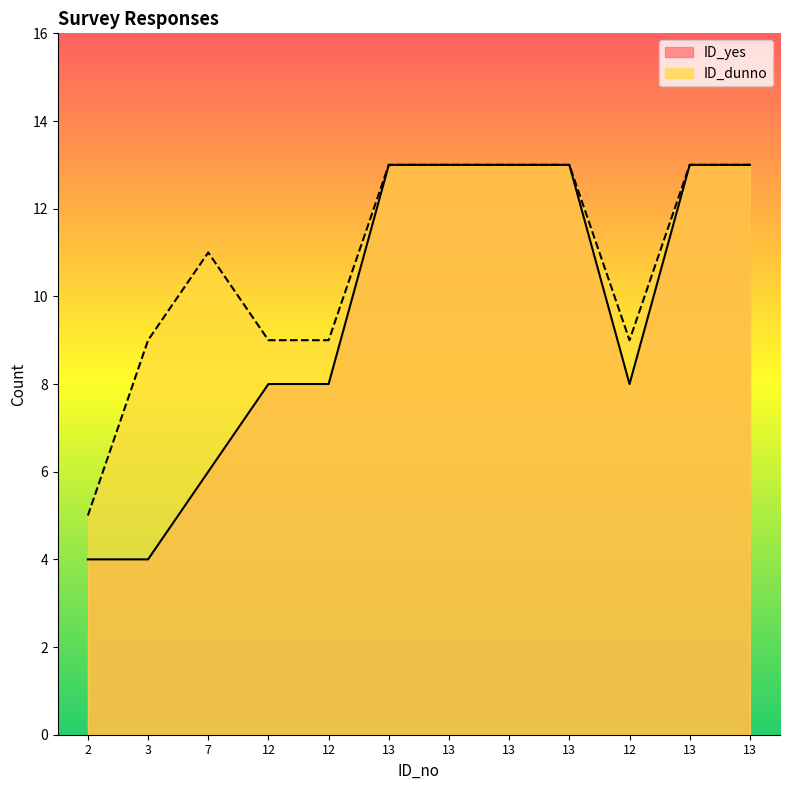

True or false: ID_yes has a value of 2 at 3.

False